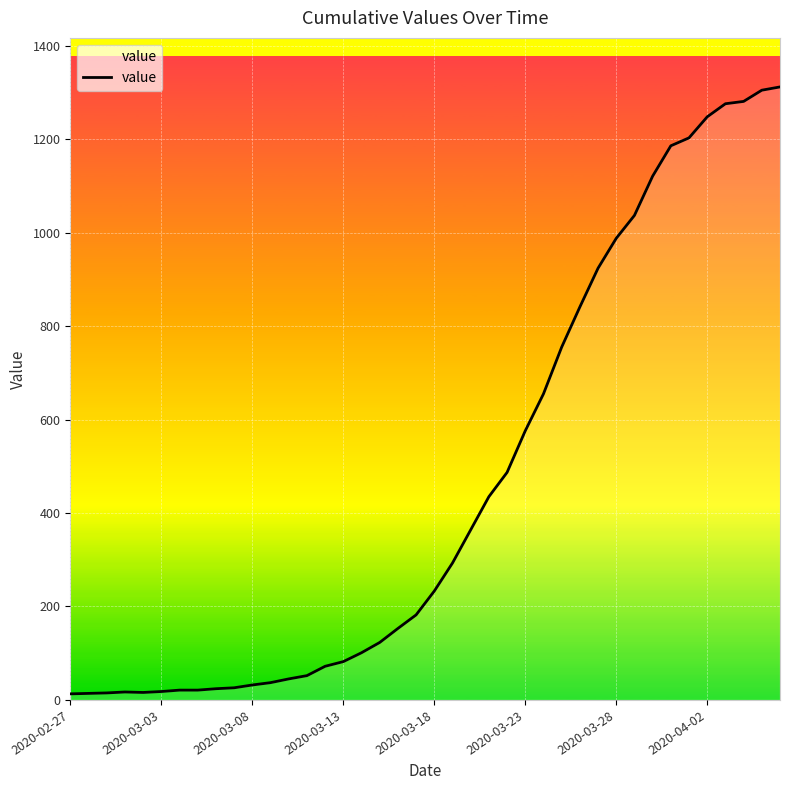

What is the greatest value displayed?

1312